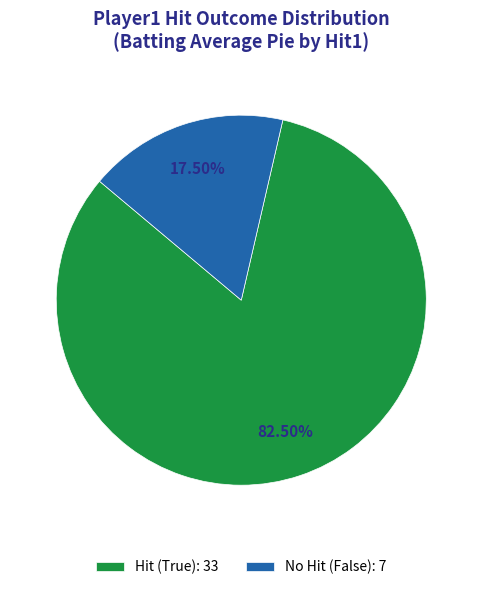

Is there a majority slice in this chart?

Yes